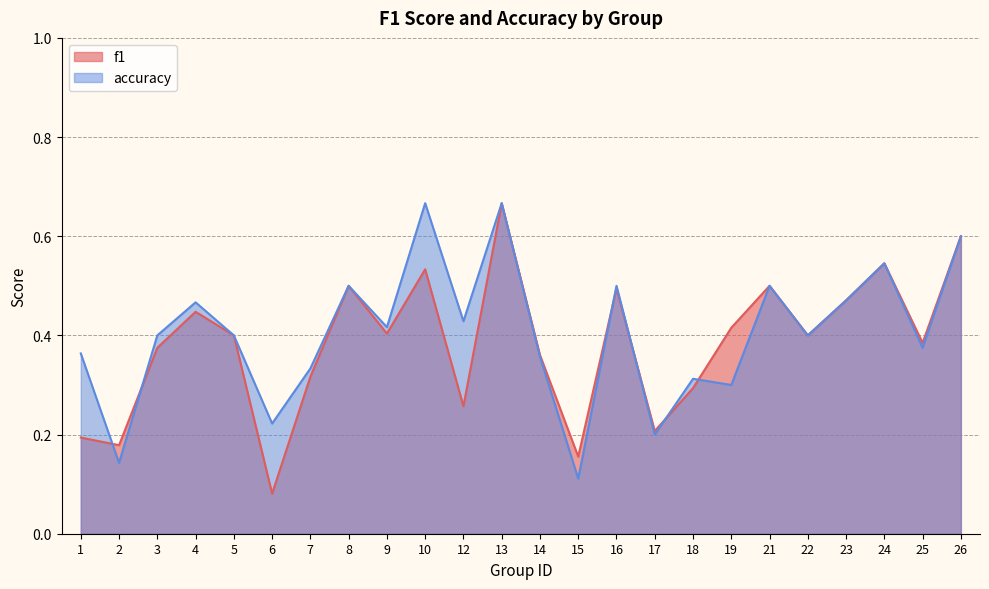

Which series ends up on top after the final intersection of f1 and accuracy?

f1